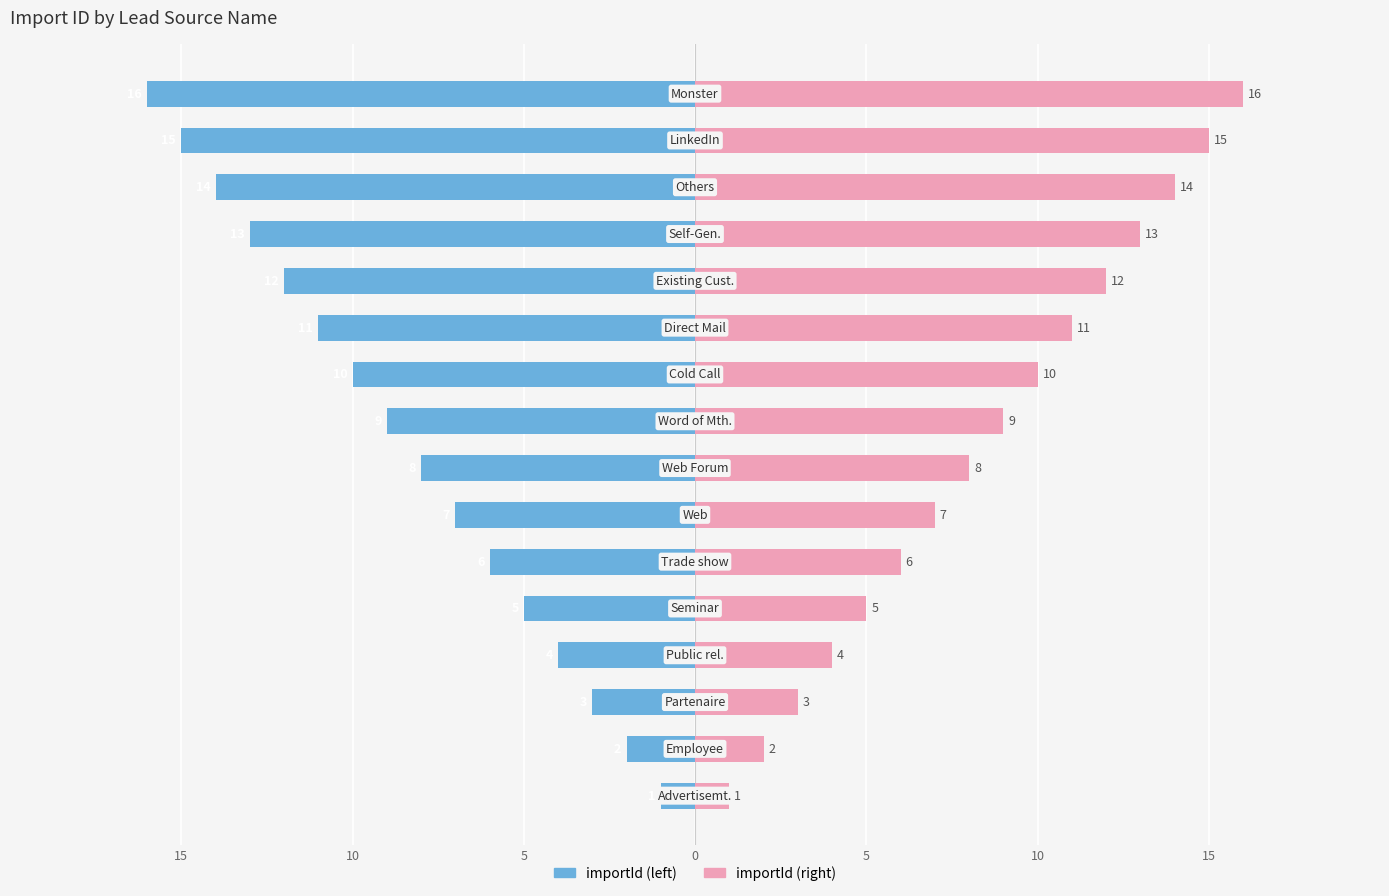

How many data points does each series have?

16